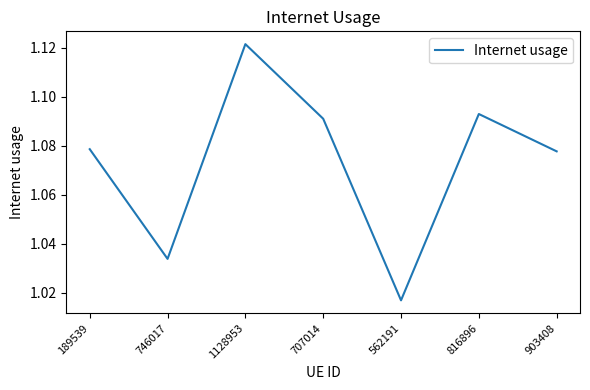

The value at 816896 is 1.8. True or false?

False